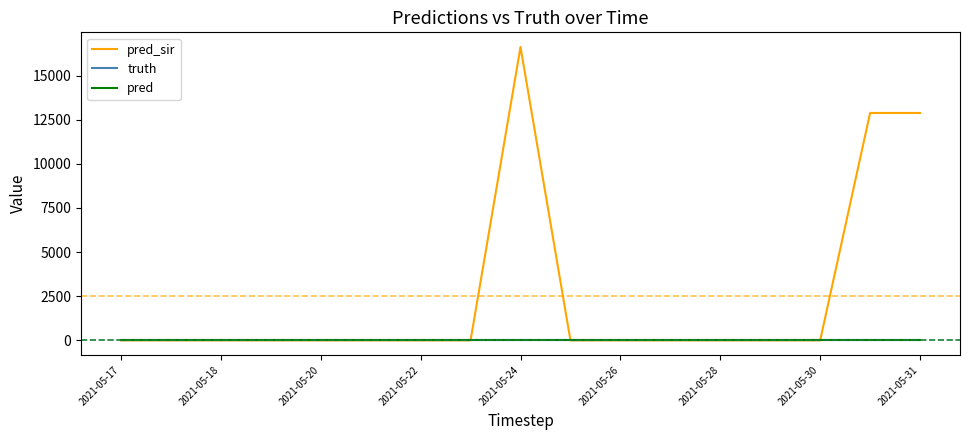

Which series has the largest total across all categories?

pred_sir